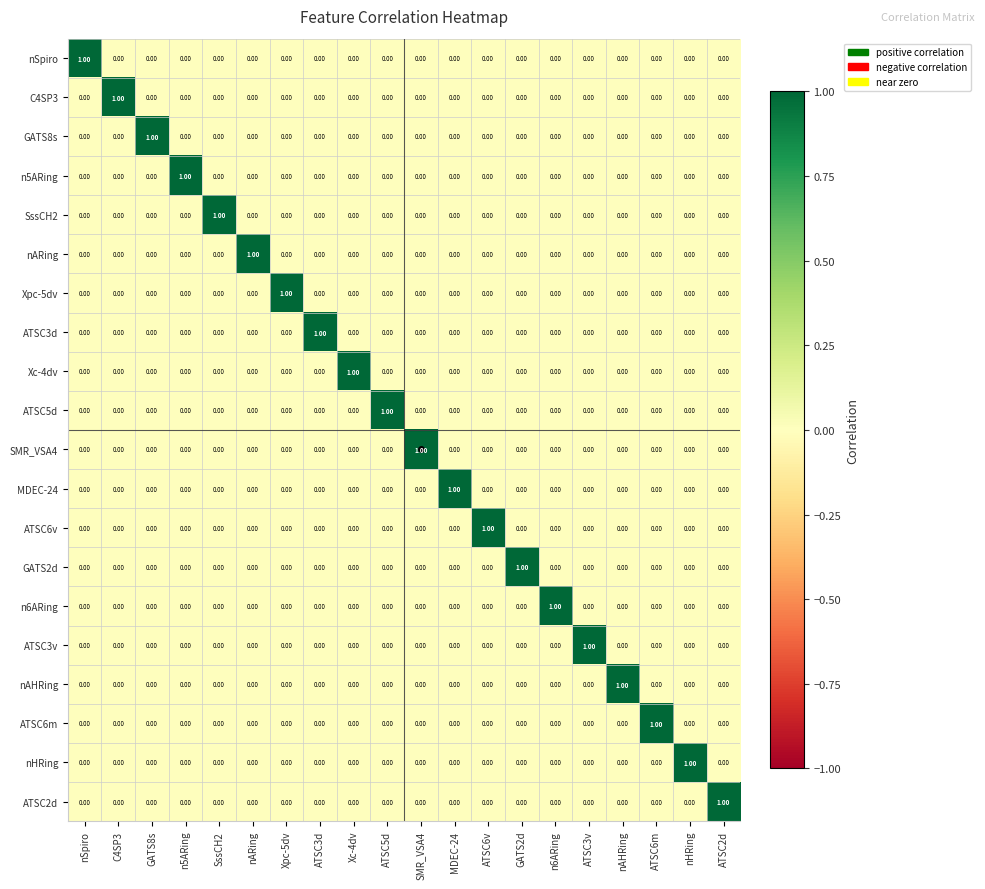

At how many categories does at least one series exceed 0?

20